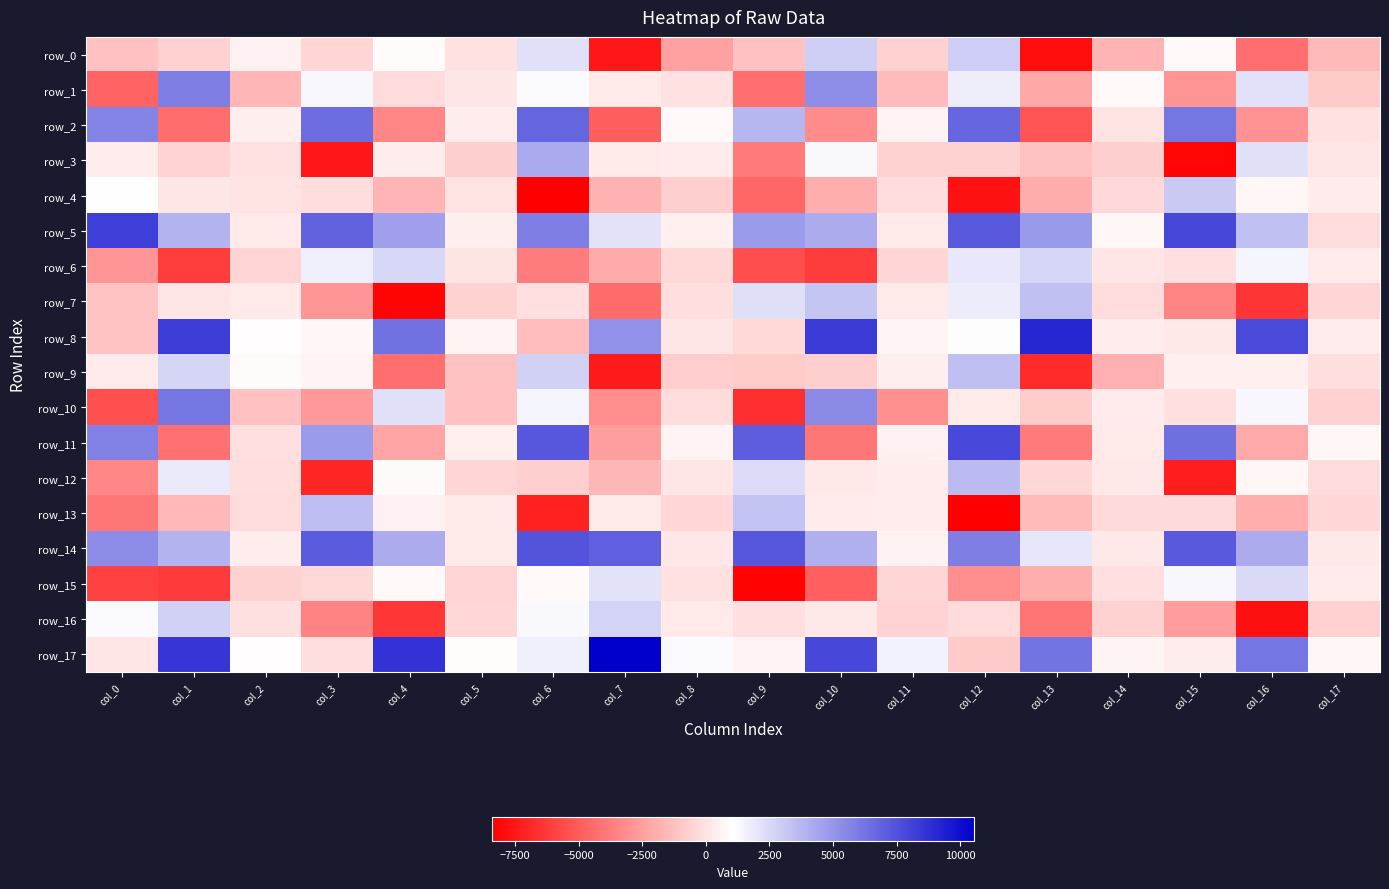

How many values in the row_3 series are below -23?

10